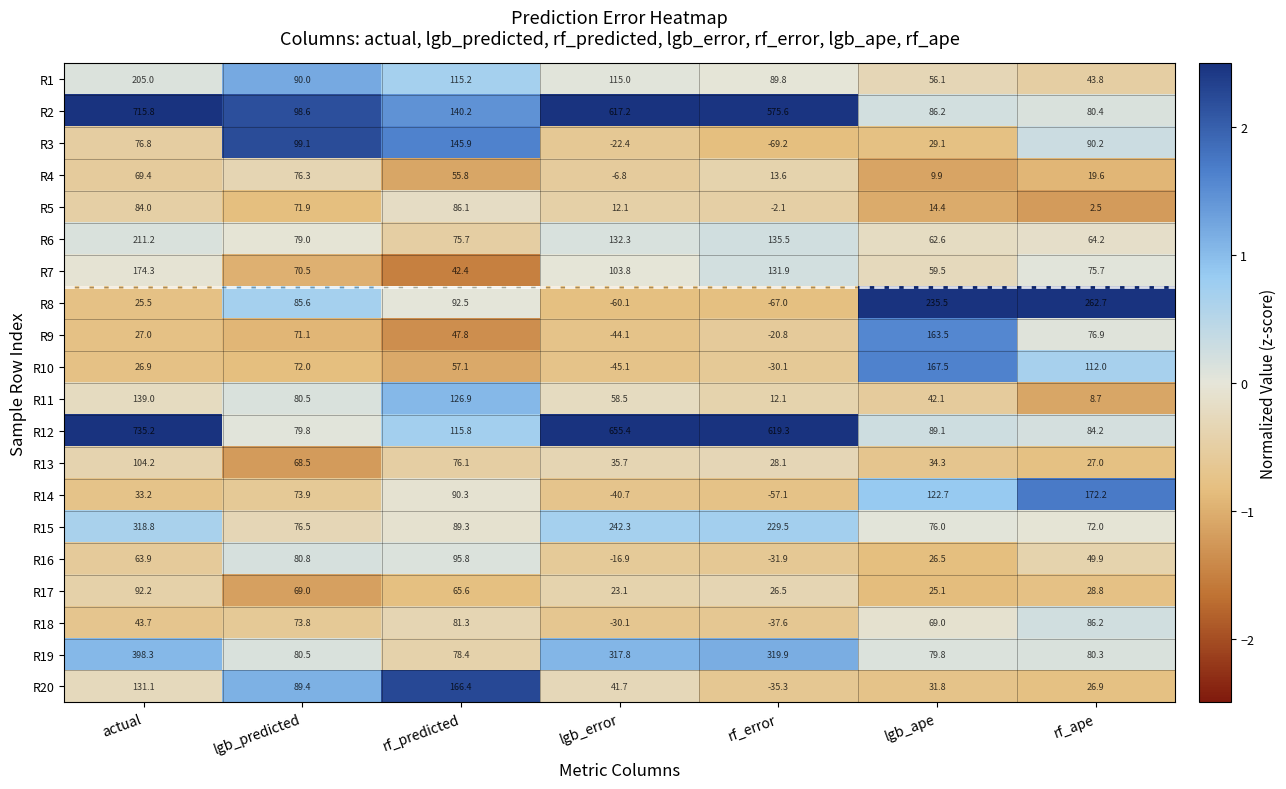

What is the difference between the second highest and minimum values in the R9 series?

121.0